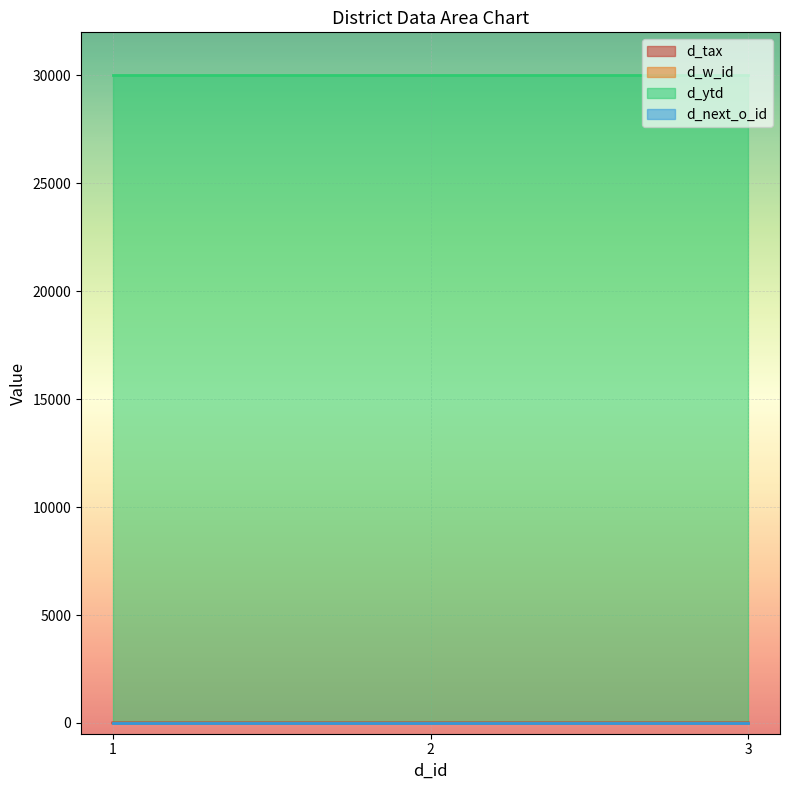

Reading left to right, what are all the values shown in this chart?

d_tax: 0.3	0.3	0.1
d_w_id: 1.0	1.0	1.0
d_ytd: 30000.5	30000.5	30000.5
d_next_o_id: 11.0	11.0	11.0